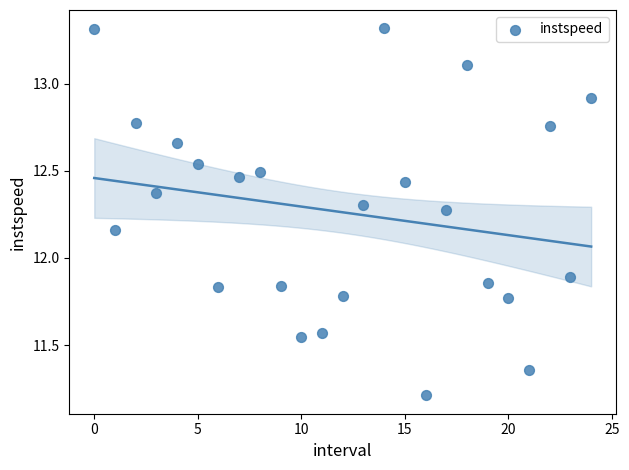

What is the range of Y values (max minus min)?

2.1